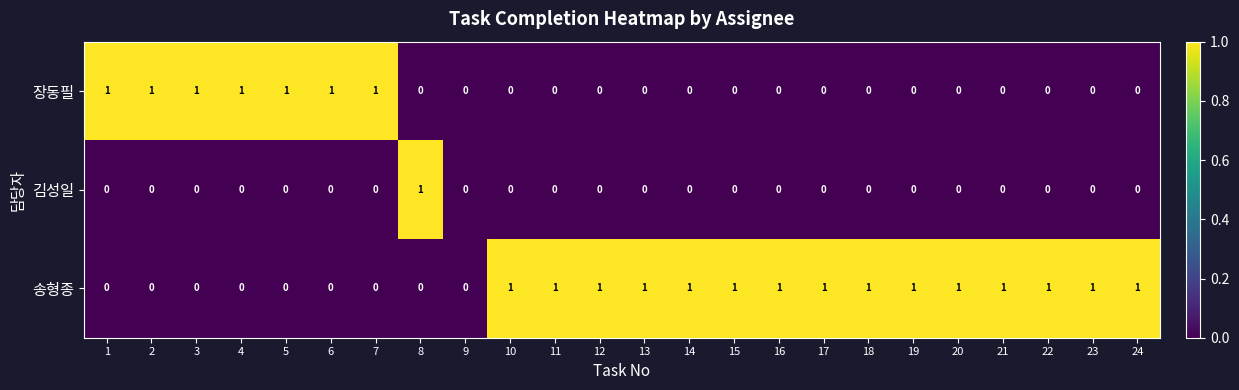

List the series in order of their overall mean, highest first.

송형종, 장동필, 김성일